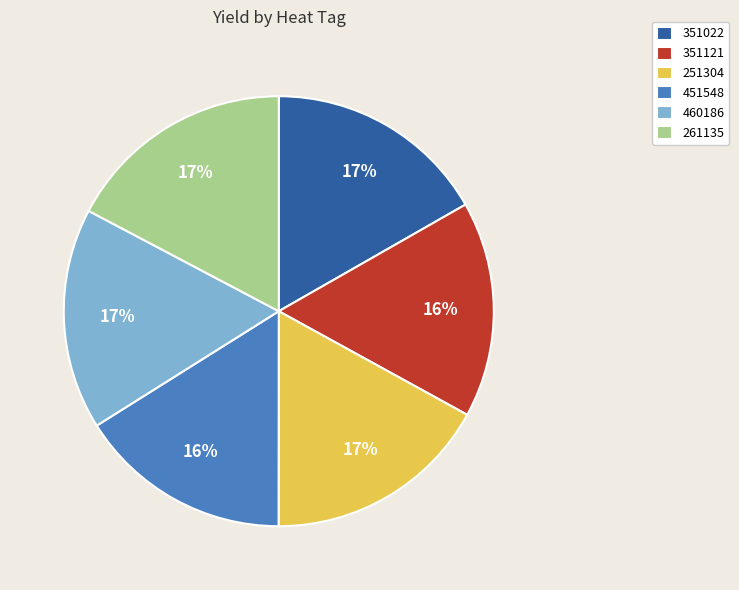

To the nearest percent, what percentage of the pie is 251304?

17%